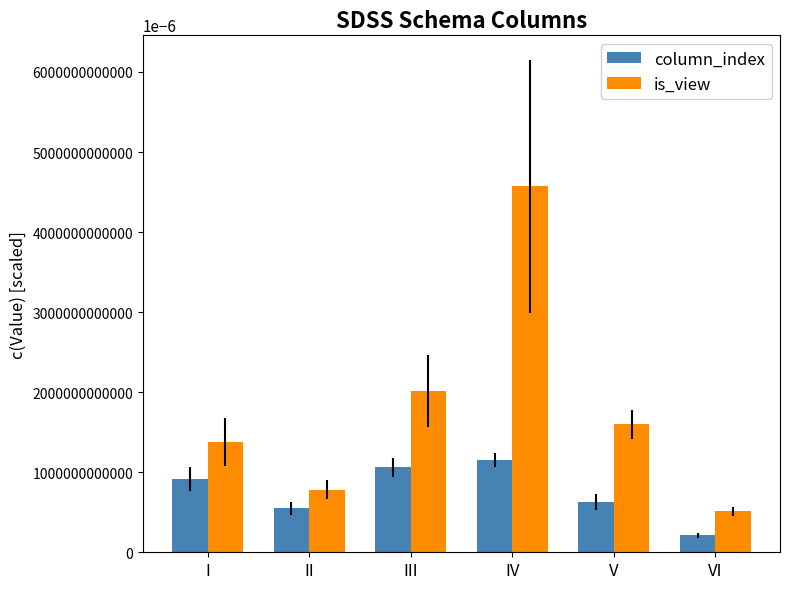

At which label does column_index reach its minimum?

VI